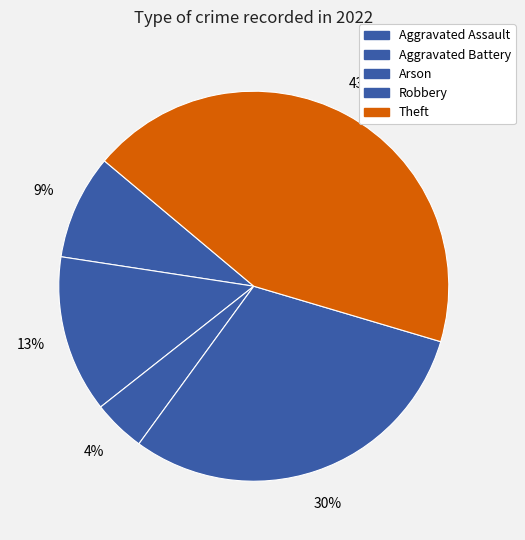

Count the number of slices in the pie.

5